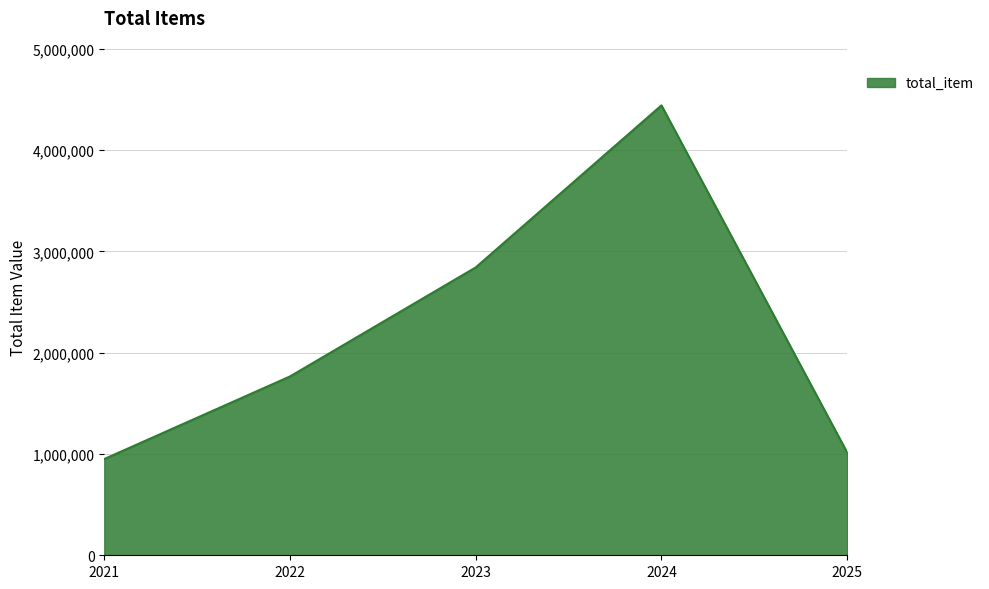

What is the approximate value at 2024?

4442894.2